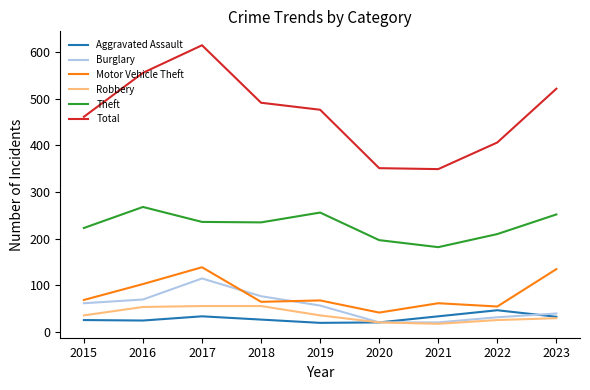

What is the total value across all series at 2020?

653